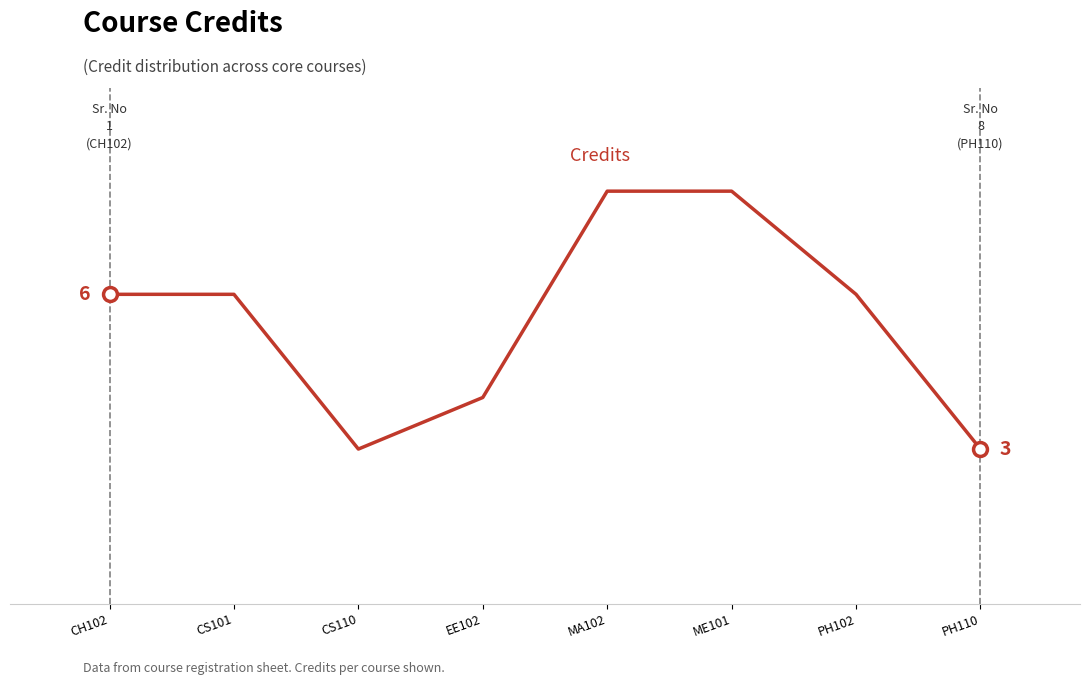

Does the chart display data point markers on the line(s)?

No